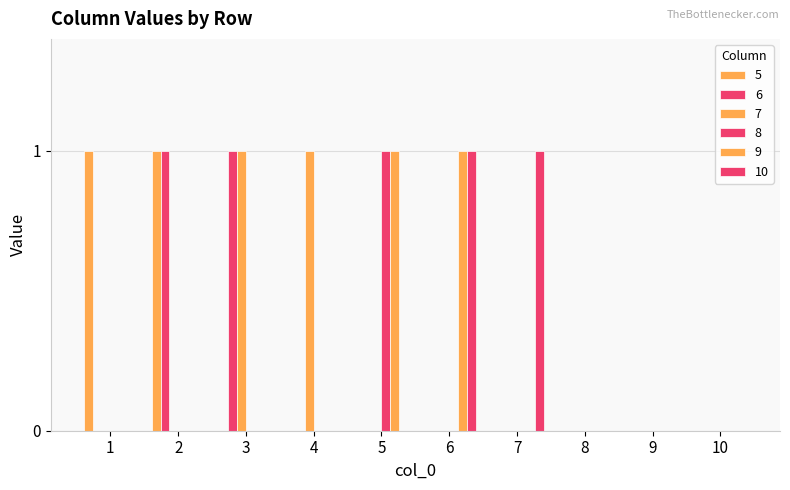

Where is 5 nearest to the value 0?

3